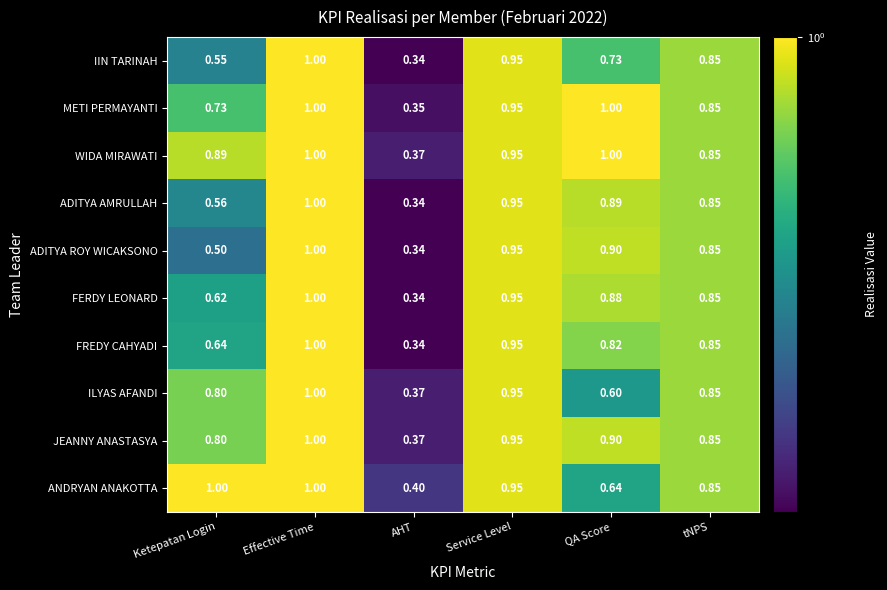

At which label does ADITYA ROY WICAKSONO reach its peak?

Effective Time